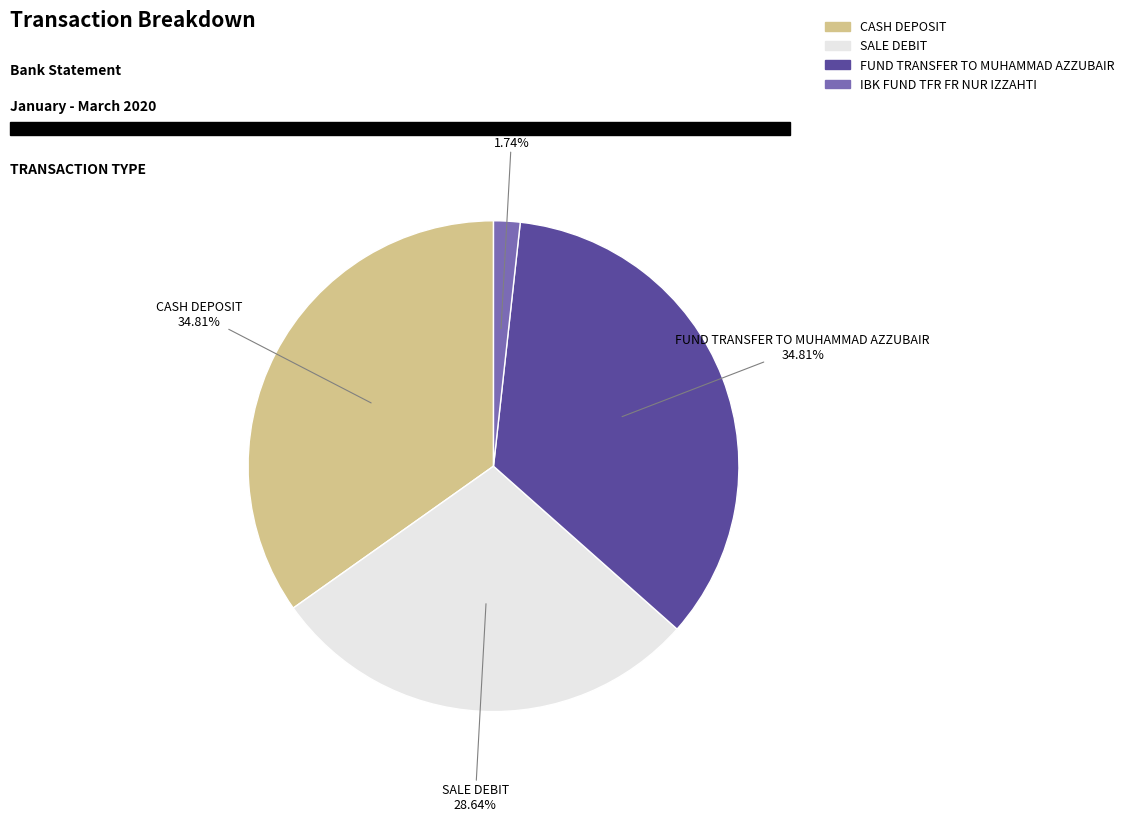

Between CASH DEPOSIT and IBK FUND TFR FR NUR IZZAHTI, which is larger?

CASH DEPOSIT